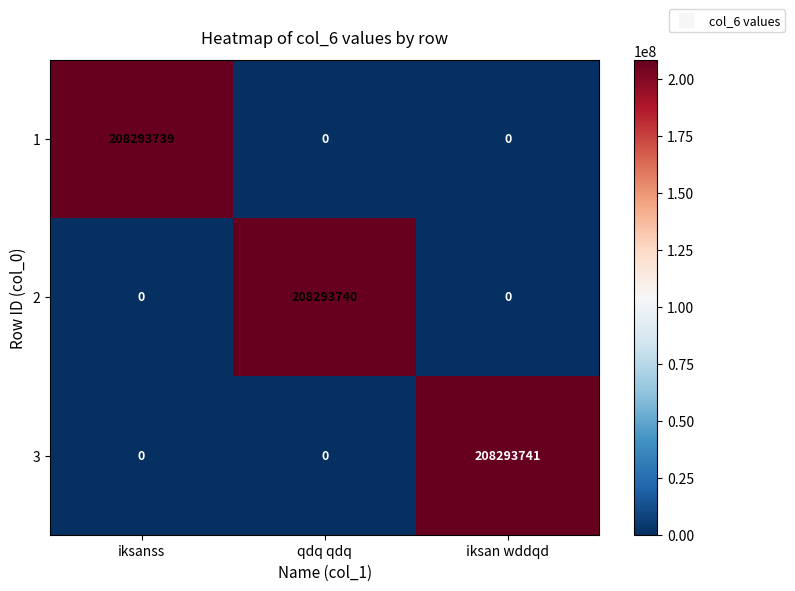

Read the 1 value at iksanss, to the nearest 100.

208293700